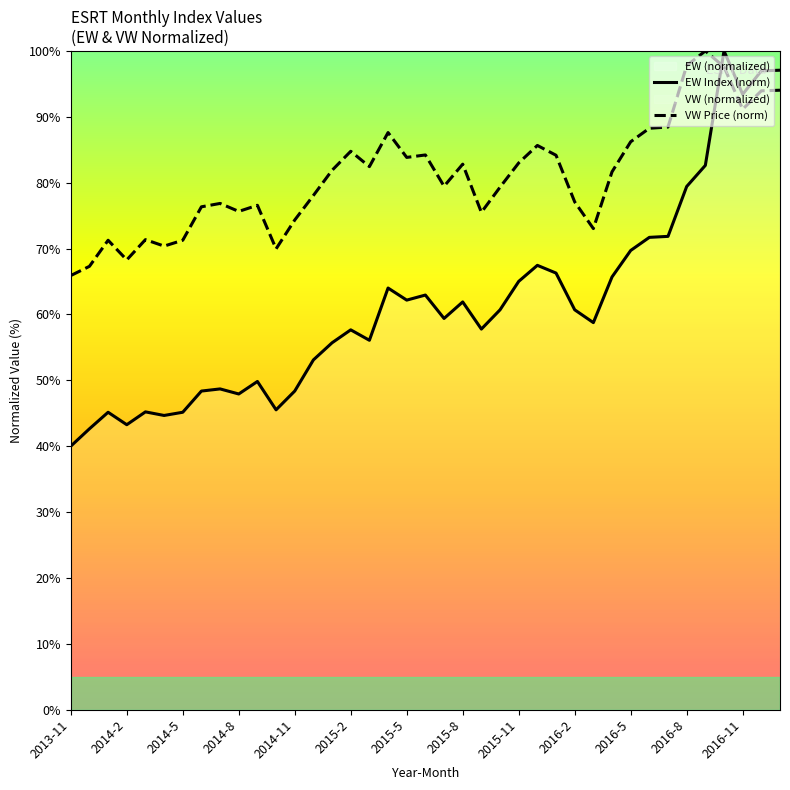

Which series has the widest spread of values?

EW Index (norm)